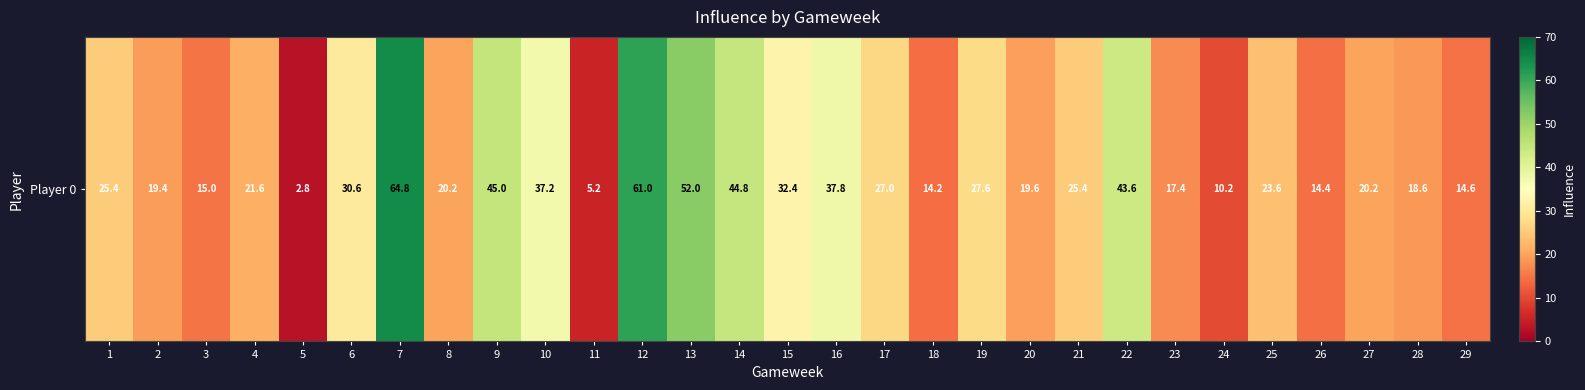

How many categories are shown in the chart?

29